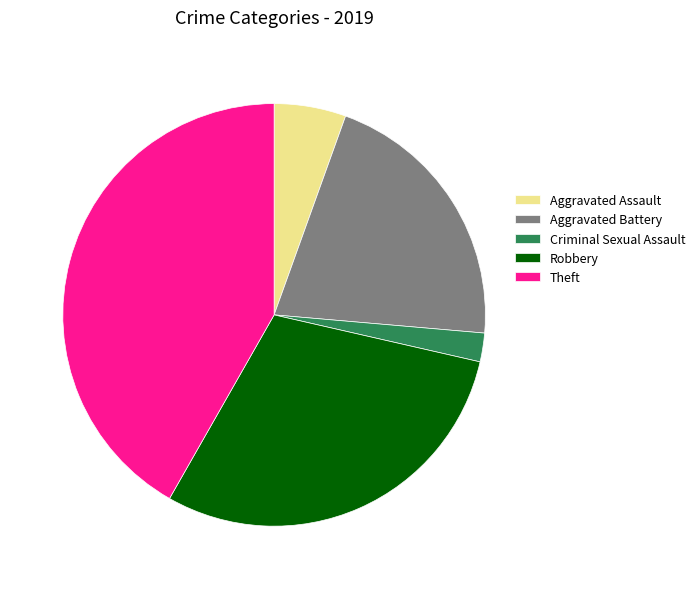

How many slices are in this pie chart?

5